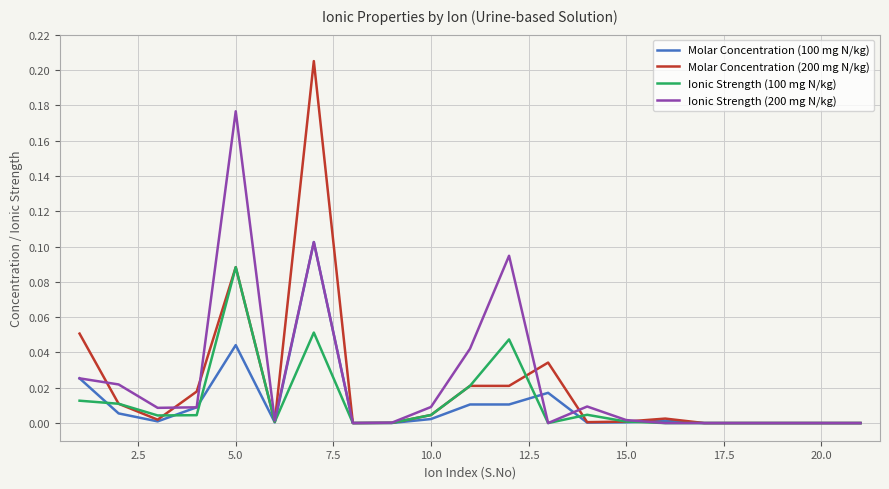

Which series has the largest range (max minus min)?

Molar Concentration (200 mg N/kg)